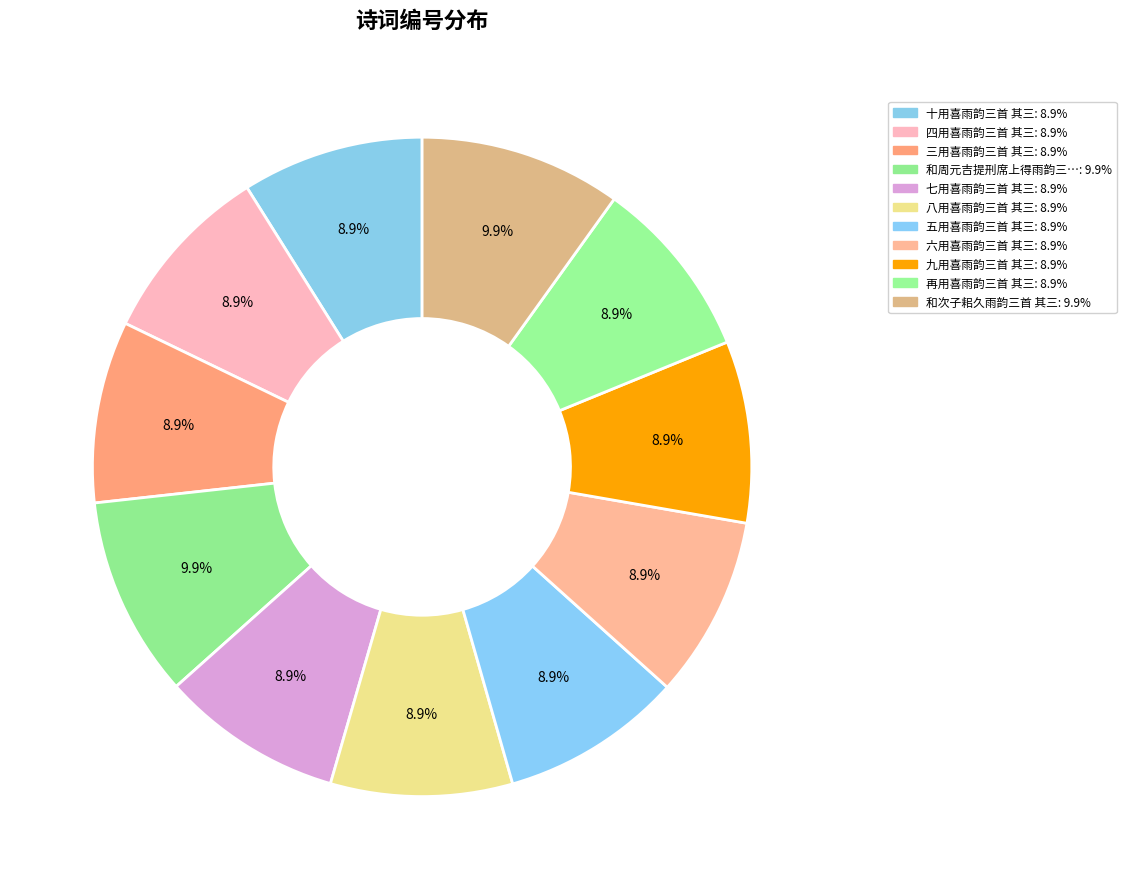

How many segments does this pie chart have?

11